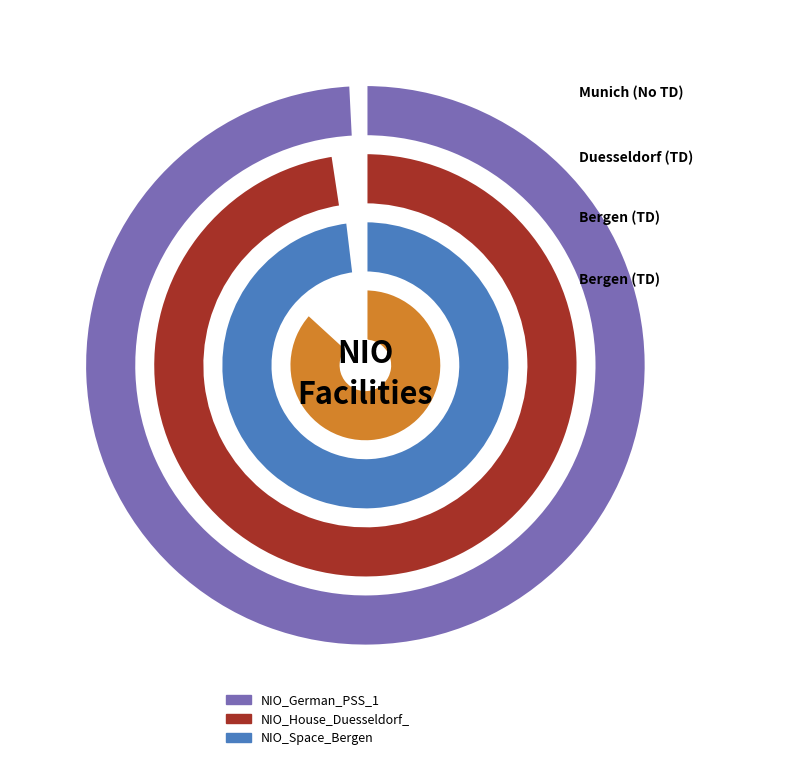

Is there a majority slice in this chart?

Yes